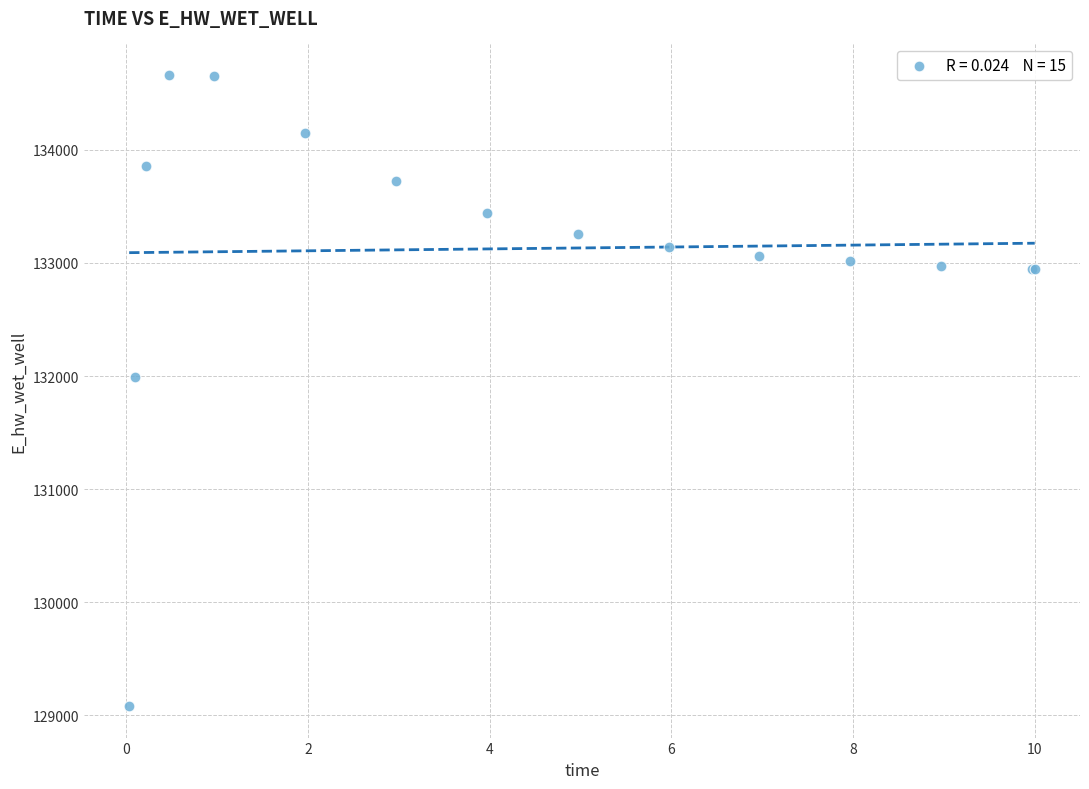

What Y value in the scatter plot is closest to 131872?

131993.4